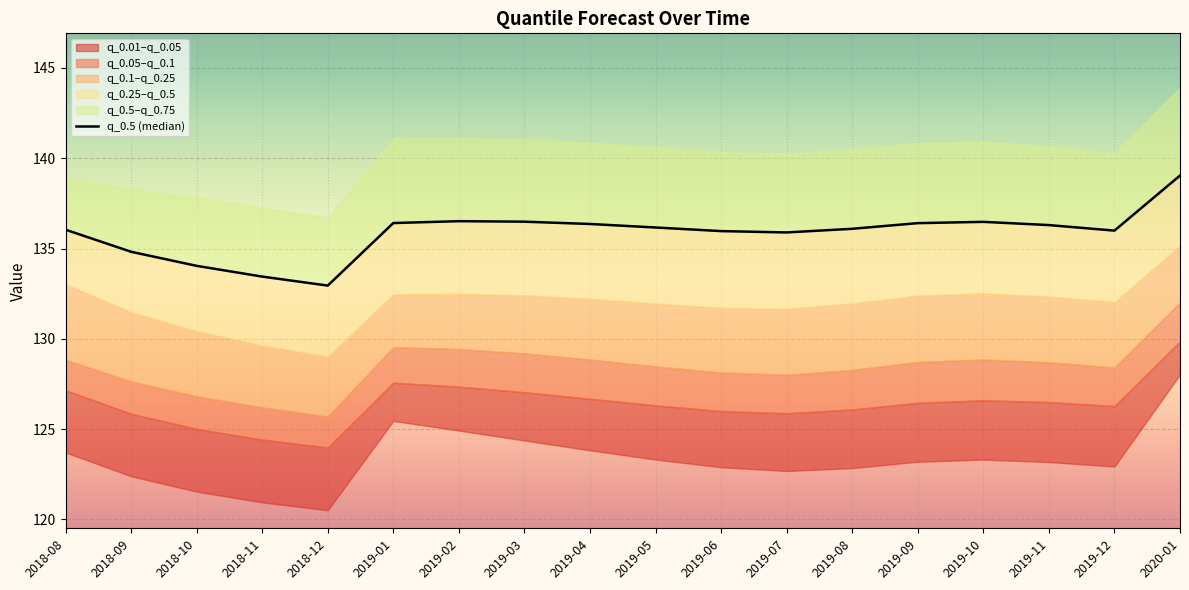

How many data points are less than 136?

7